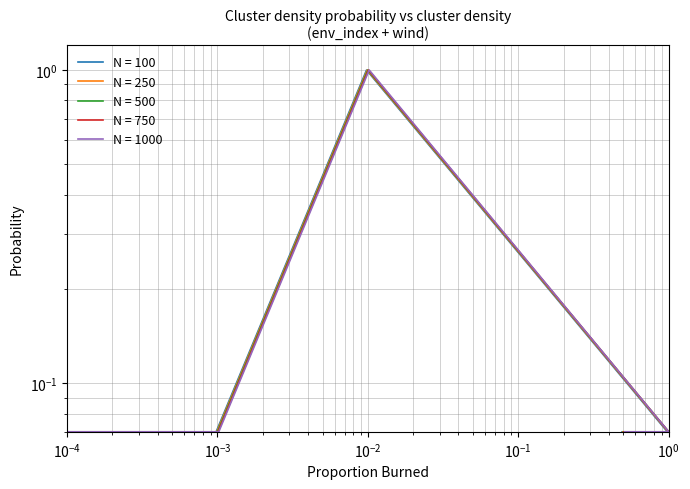

What are all the series names shown in the legend?

N = 100, N = 250, N = 500, N = 750, N = 1000